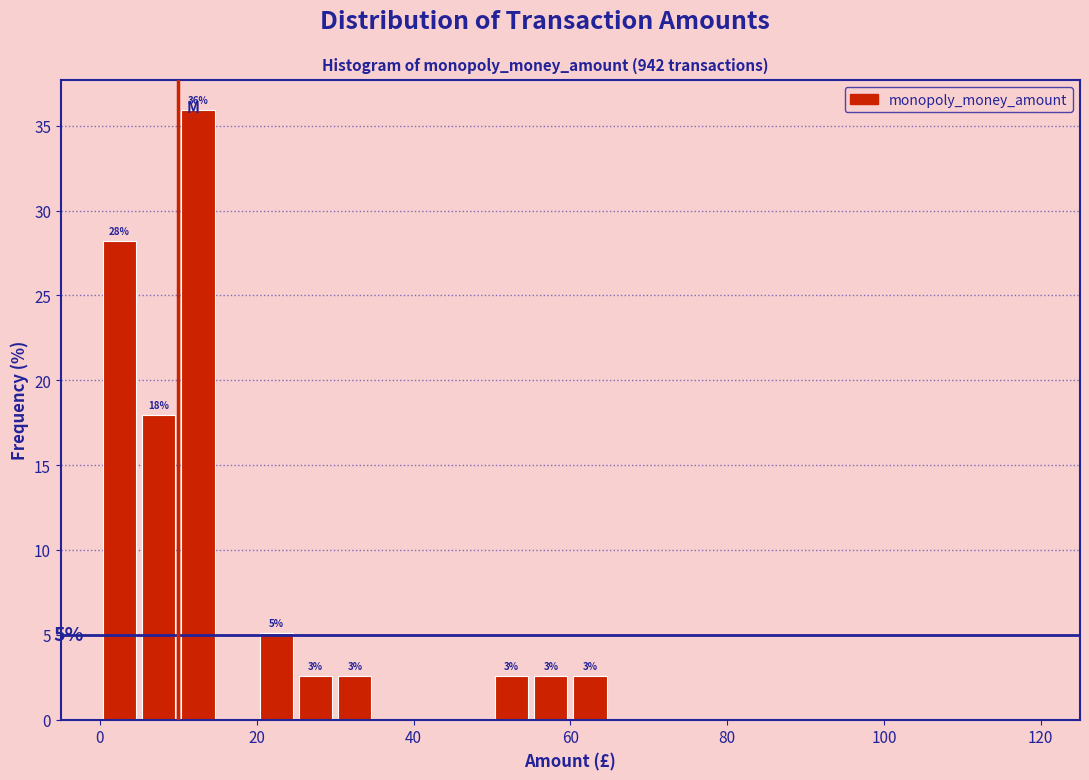

Around what value on the x-axis is the tallest bar? Give the approximate position of its centre, as read against the axis.

12